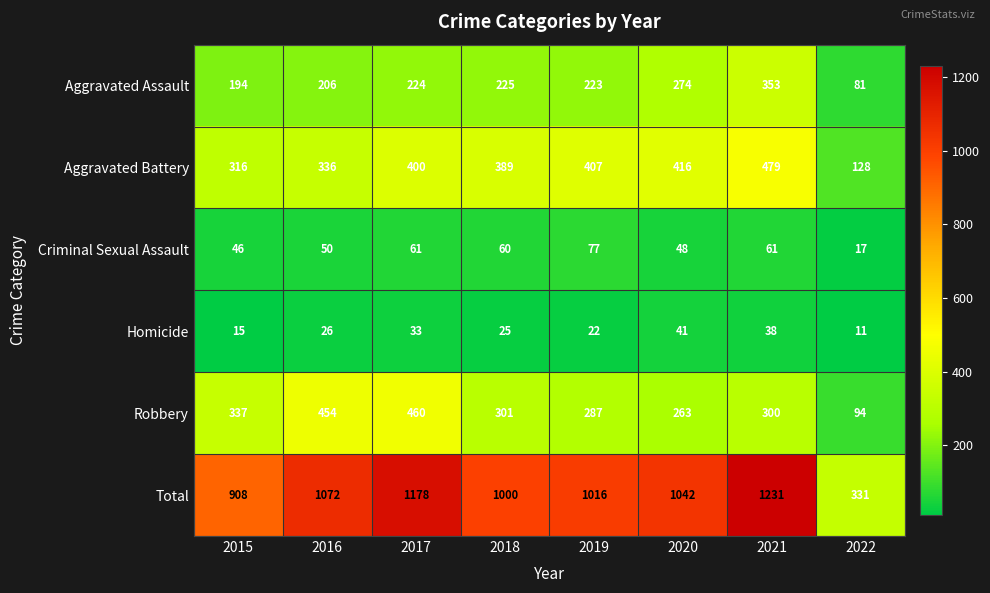

What is the difference between the maximum and minimum values in the Total series?

900